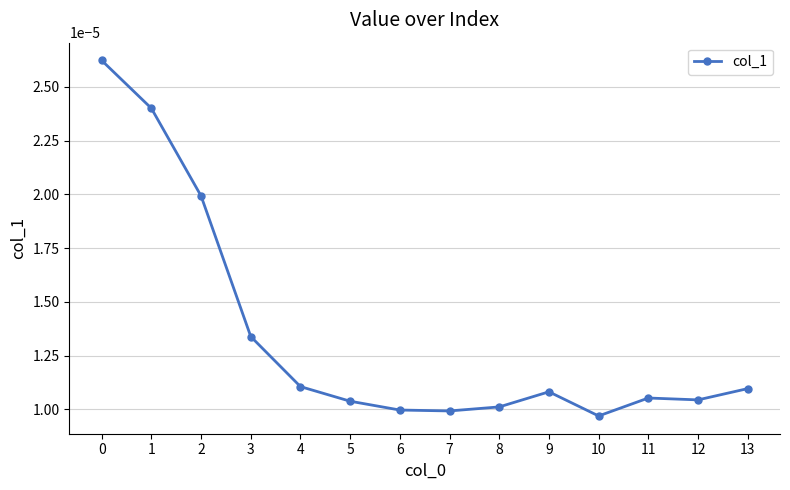

Count the values in the range 0 to 1.

14